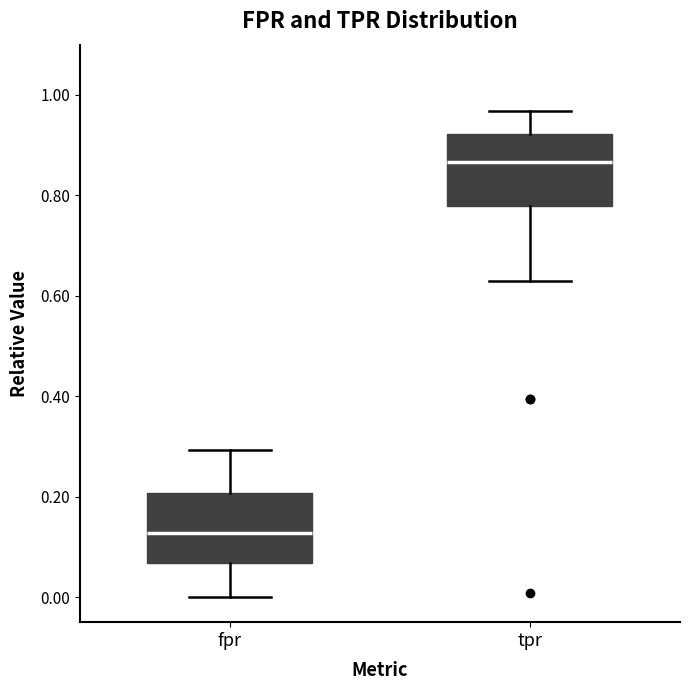

Where does the median line of the box for fpr sit on the y-axis? The values are not printed on the chart, so give them approximately, as read against the axis.

0.12